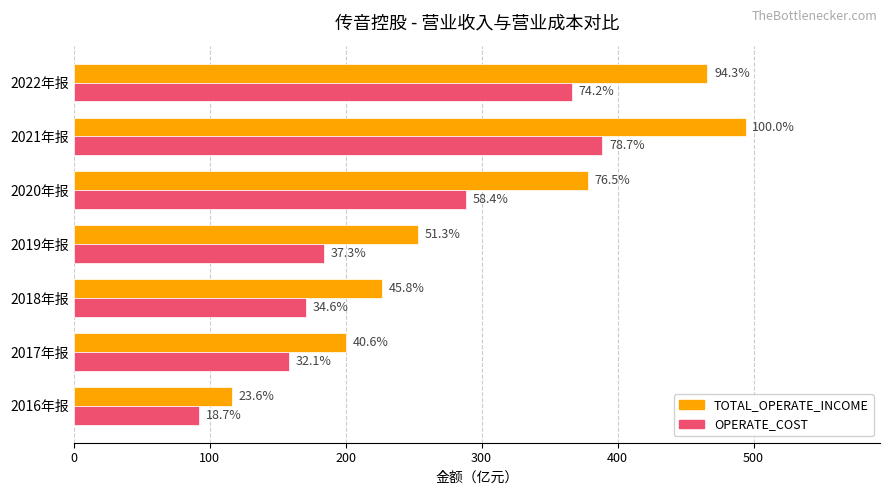

What are all the series names shown in the legend?

TOTAL_OPERATE_INCOME, OPERATE_COST